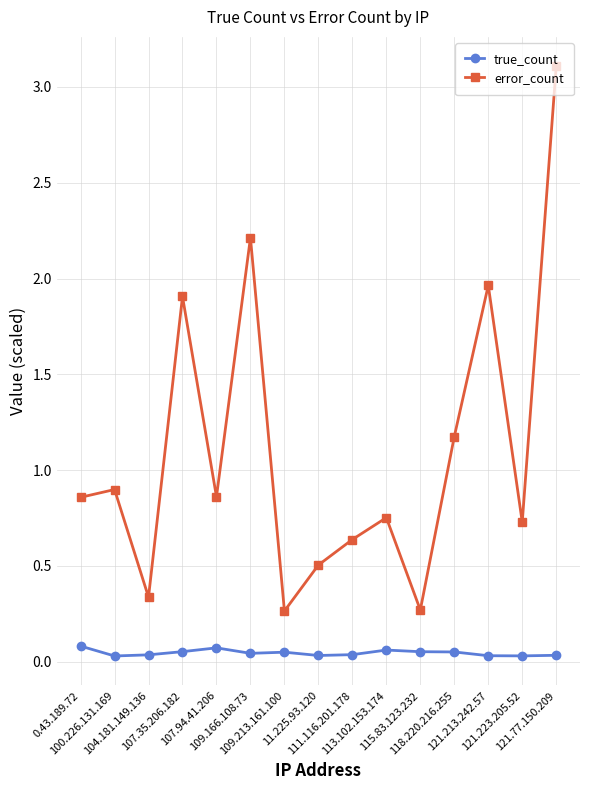

List the series in order of their peak value, highest first.

error_count, true_count